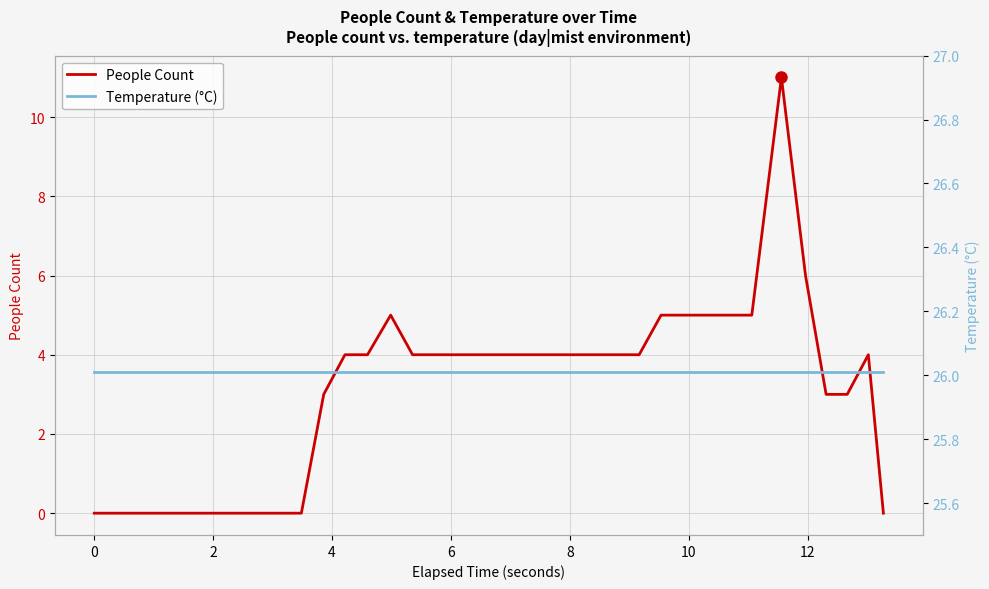

What is the highest value of the People Count series?

11